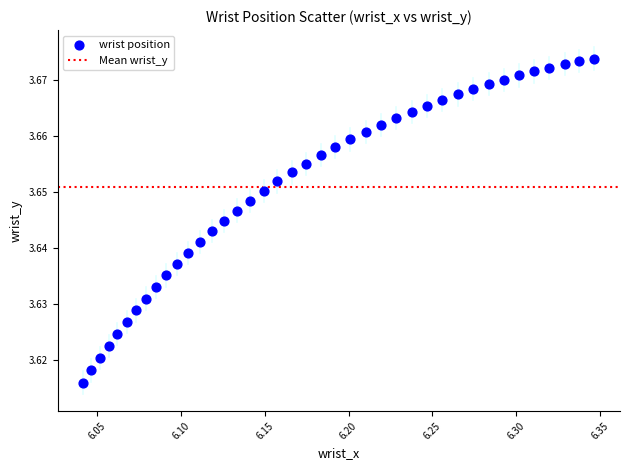

What is the range of X values (max minus min)?

0.3